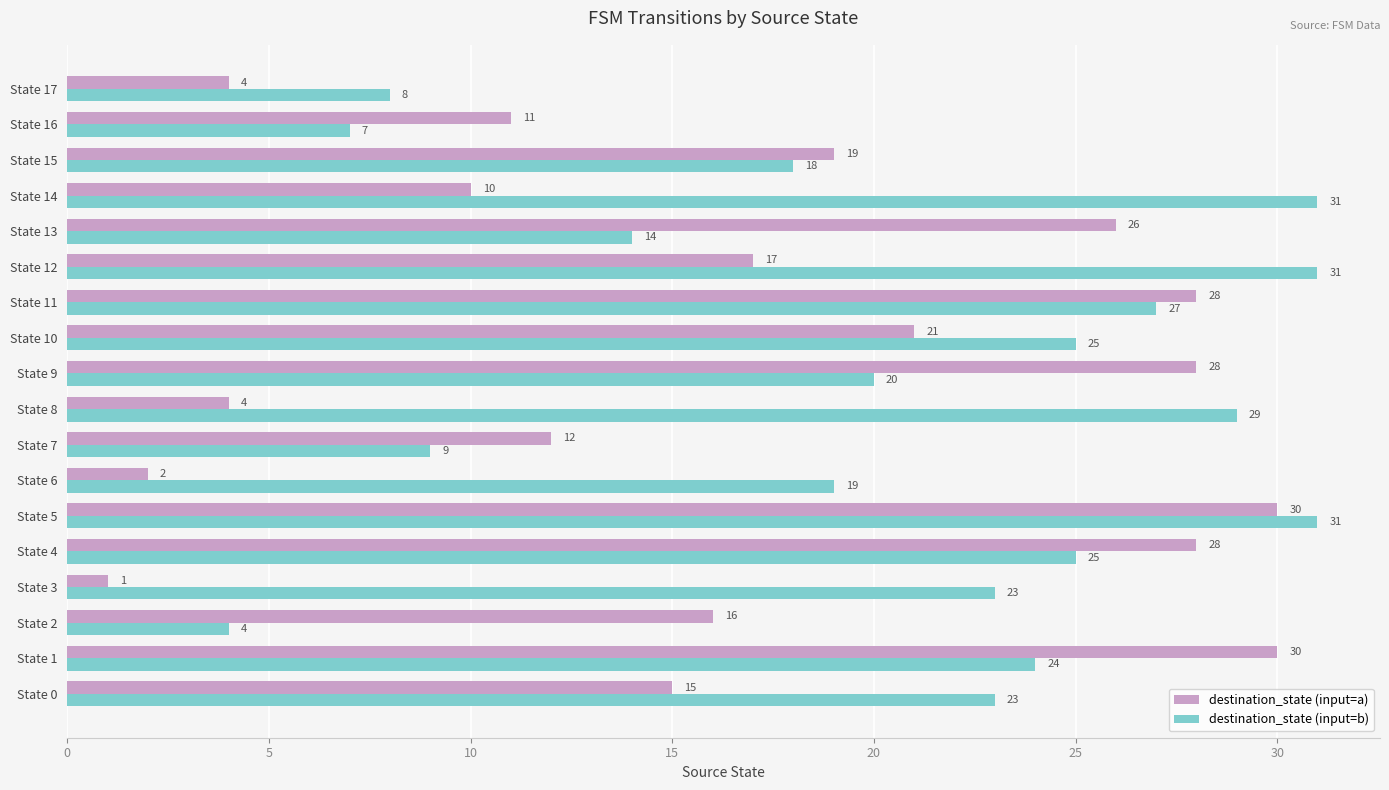

Rank the series by their maximum value, from highest to lowest.

destination_state (input=b), destination_state (input=a)